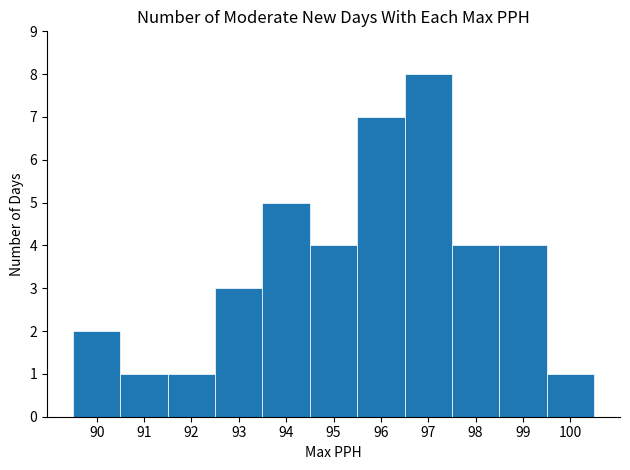

What is the change in value from 93 to 99?

+1